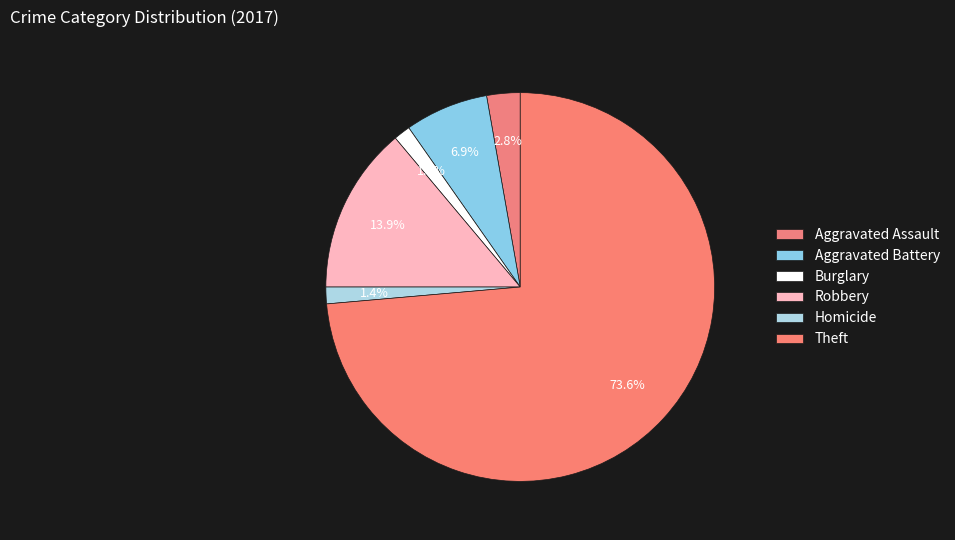

How many slices are in this pie chart?

6